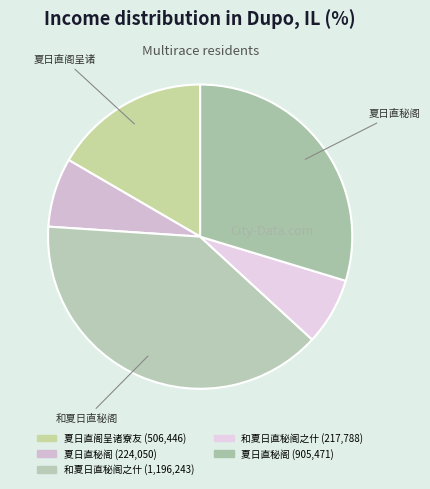

Which slice is the largest?

和夏日直秘阁之什